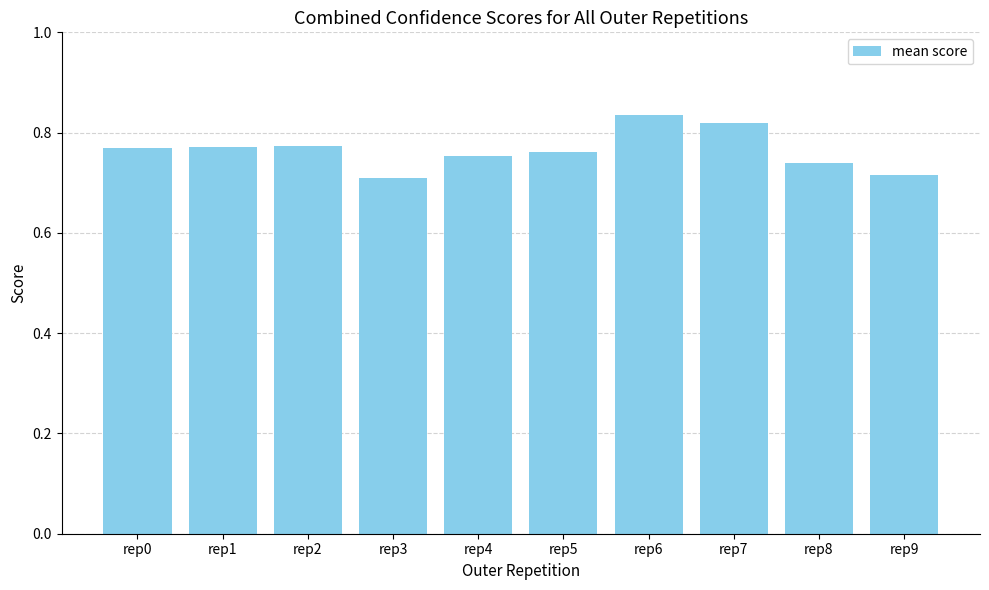

What is the difference between the maximum and minimum values?

0.1